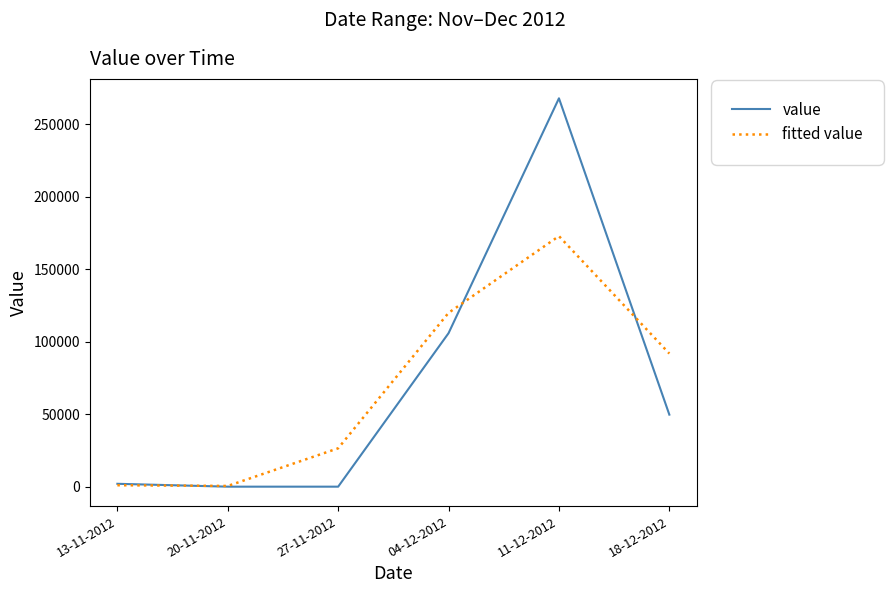

The value of value at 18-12-2012 is 12391.1. True or false?

False